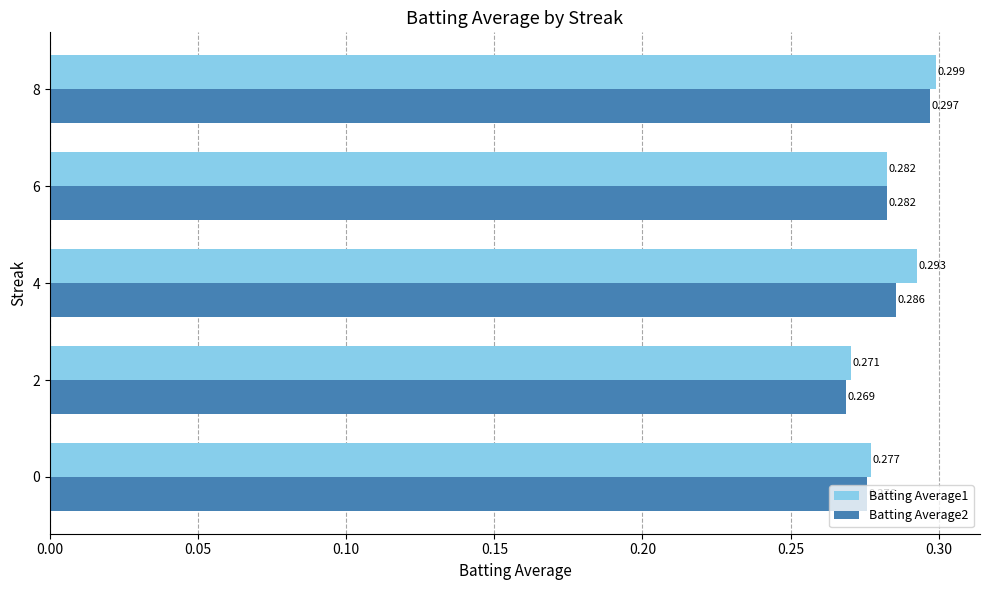

List the labels in order of Batting Average1 value, smallest first.

2, 0, 6, 4, 8